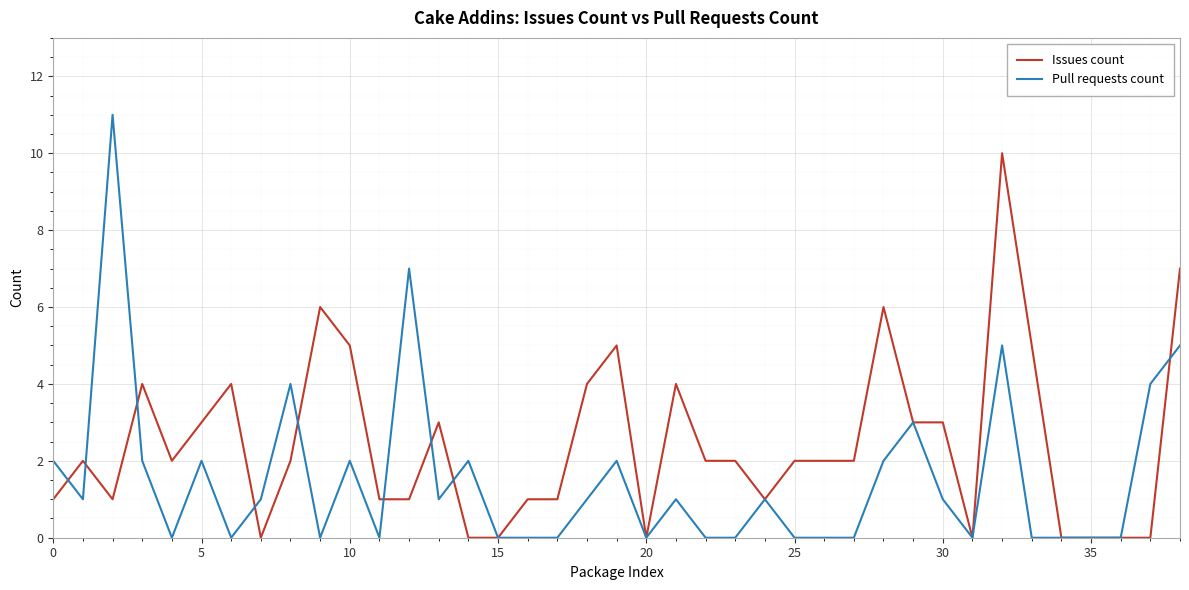

What is the greatest value displayed?

11